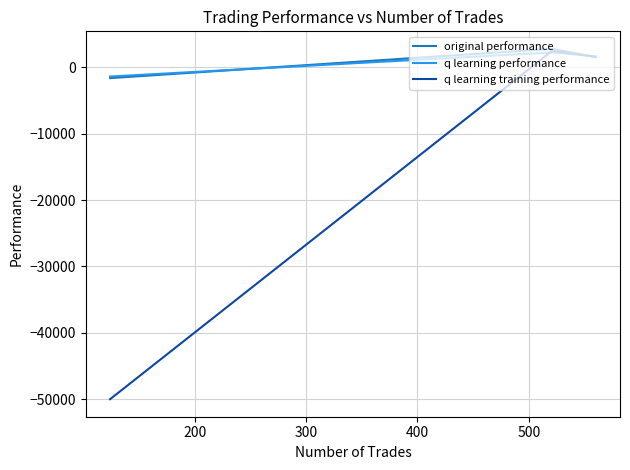

Reading left to right, list all the values displayed in this chart.

original performance: 1549.0	2787.0	-1623.1
q learning performance: 1674.8	2247.5	-1384.1
q learning training performance: 1574.8	2503.9	-50000.0